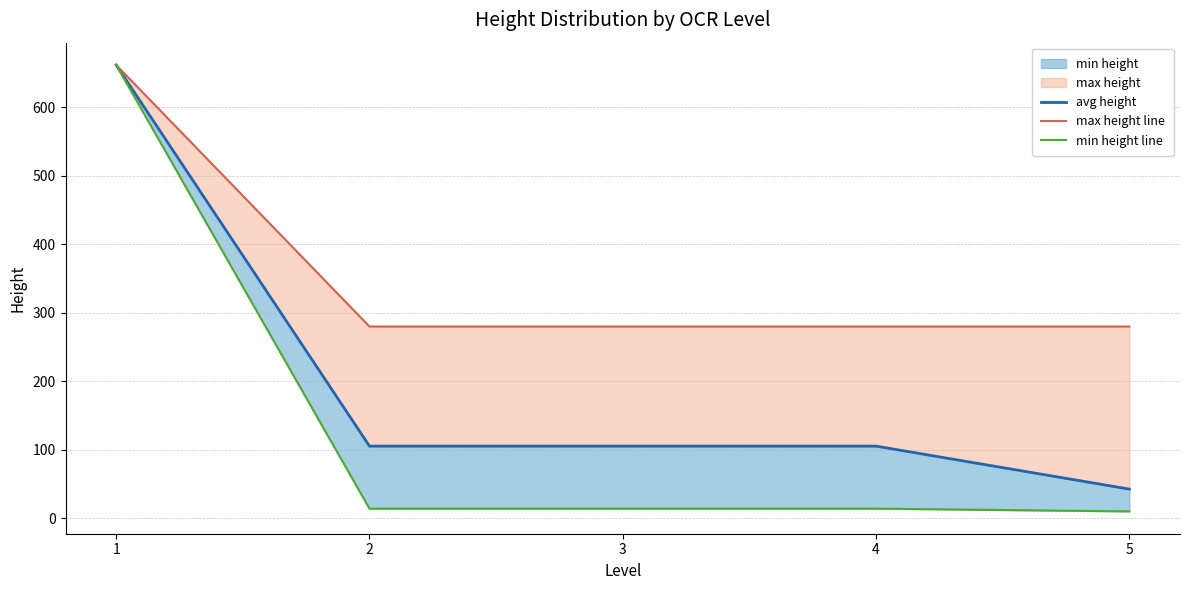

How many lines are shown in the chart?

3